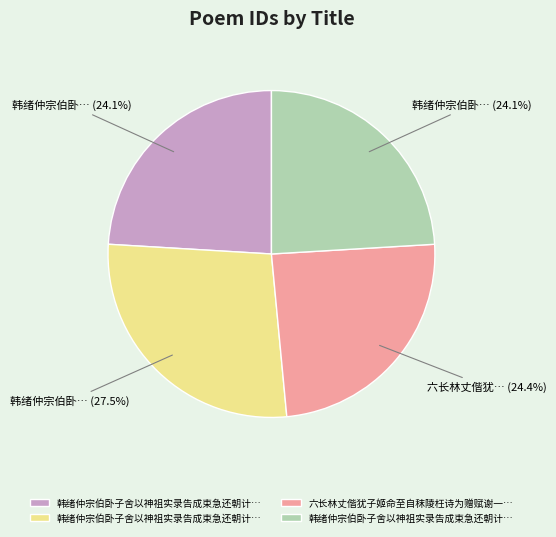

Does any single category account for the majority?

No